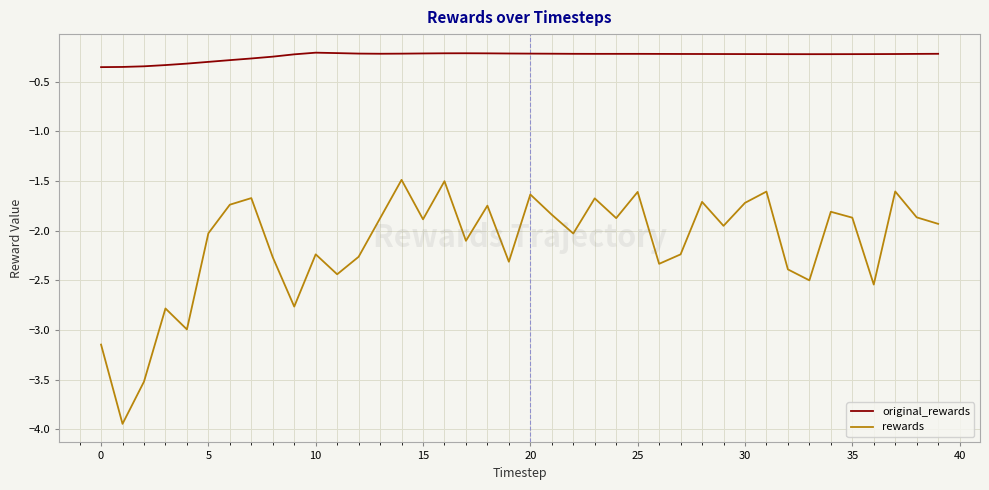

True or false: original_rewards and rewards intersect in this chart.

False